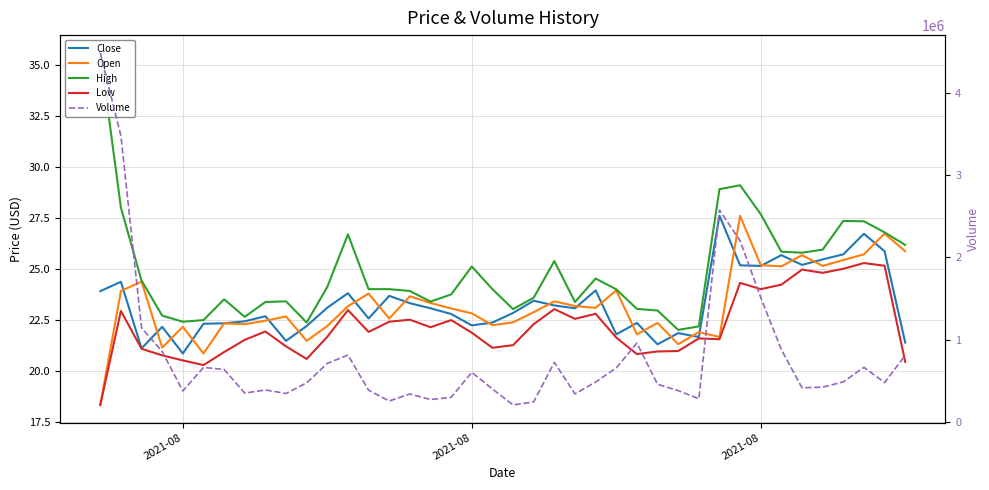

At which label does High first exceed 24?

2021-08